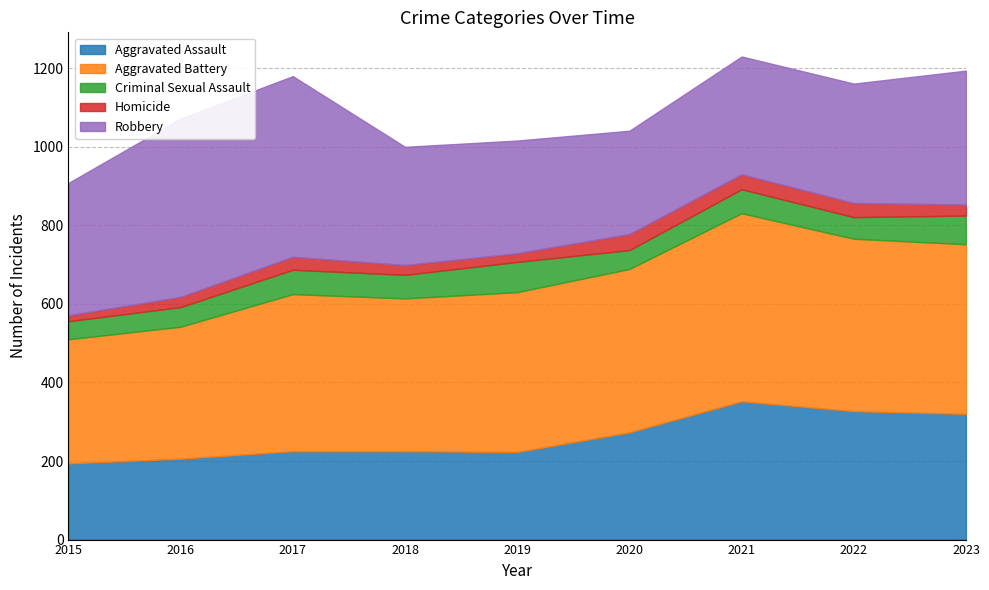

How many series are shown in this chart?

5